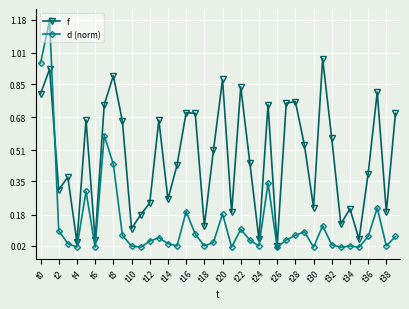

Which series has the widest spread of values?

d (norm)